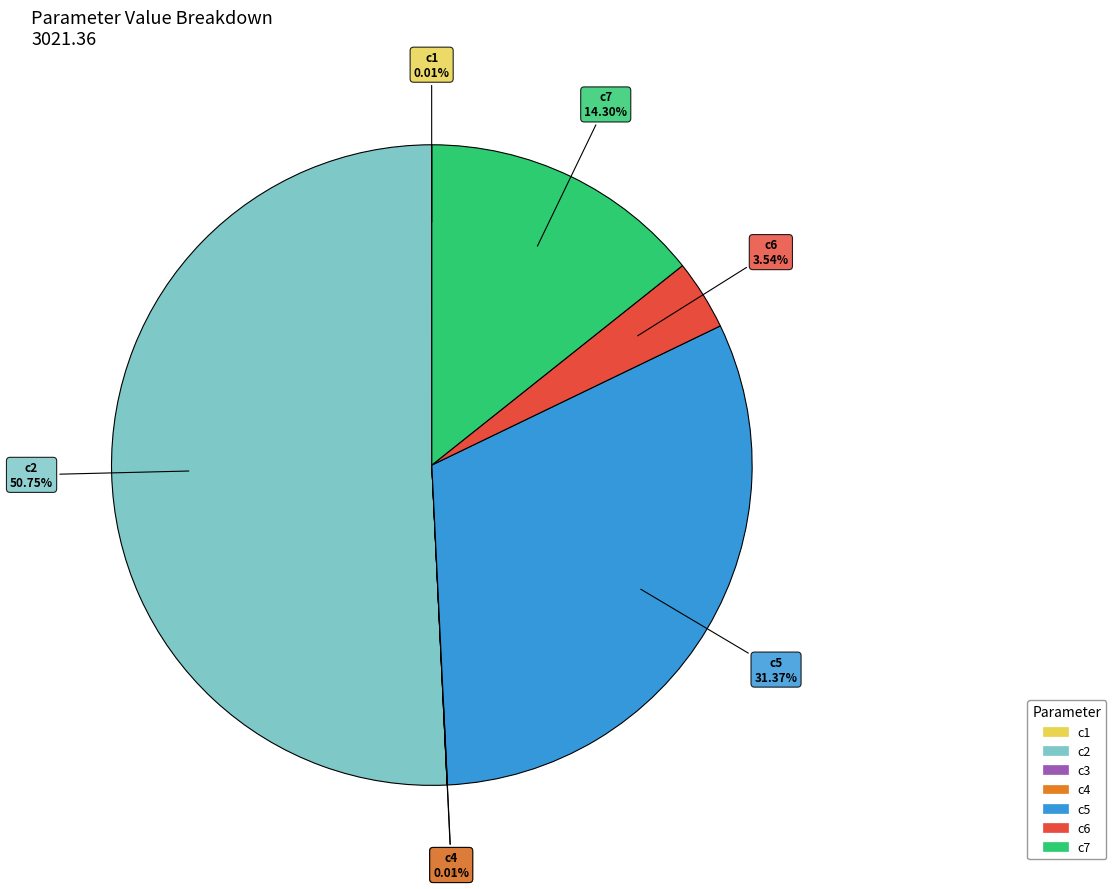

Between c6 and c5, which is larger?

c5